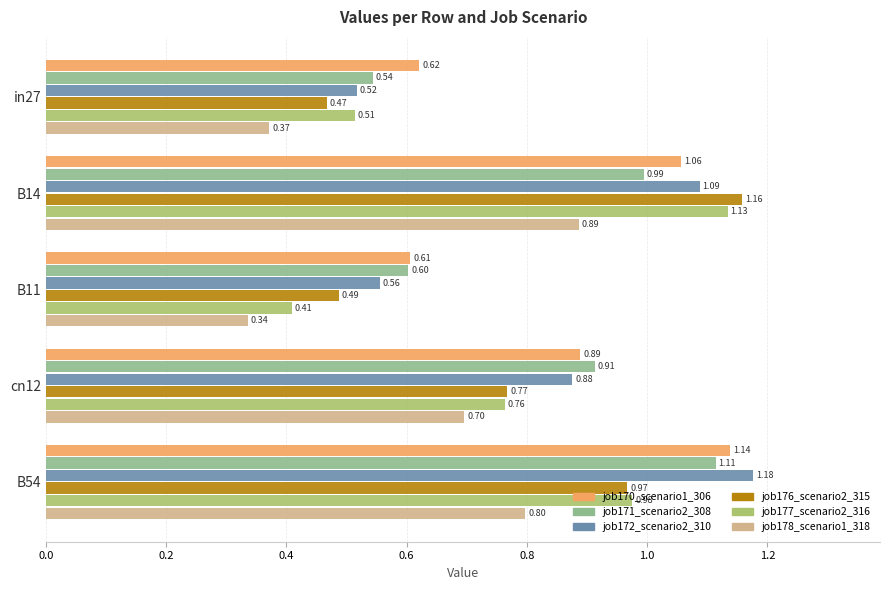

What is the sum of all job170_scenario1_306 values?

4.3